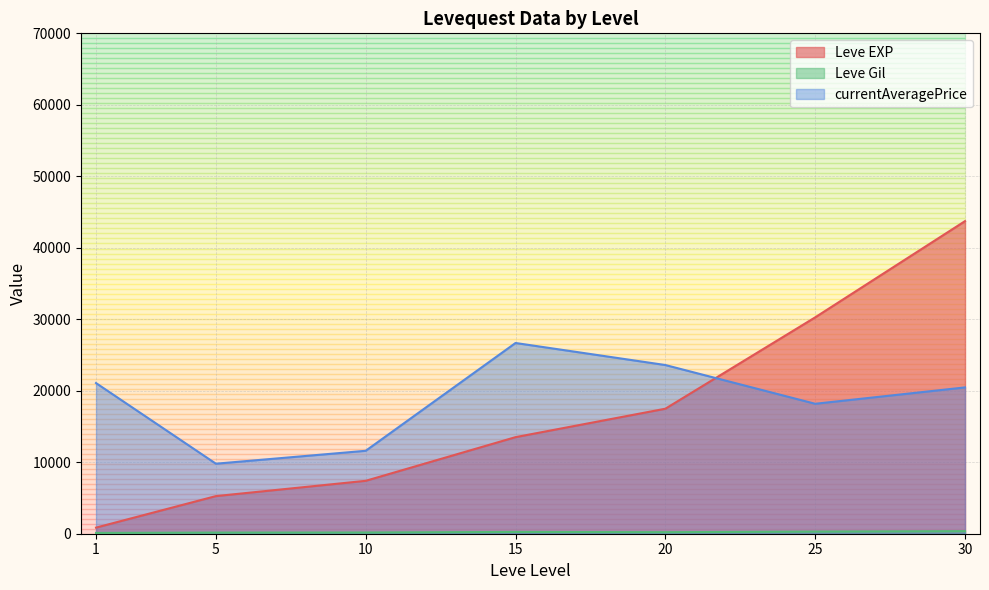

The currentAveragePrice series shows -40702.5 at 10. True or false?

False